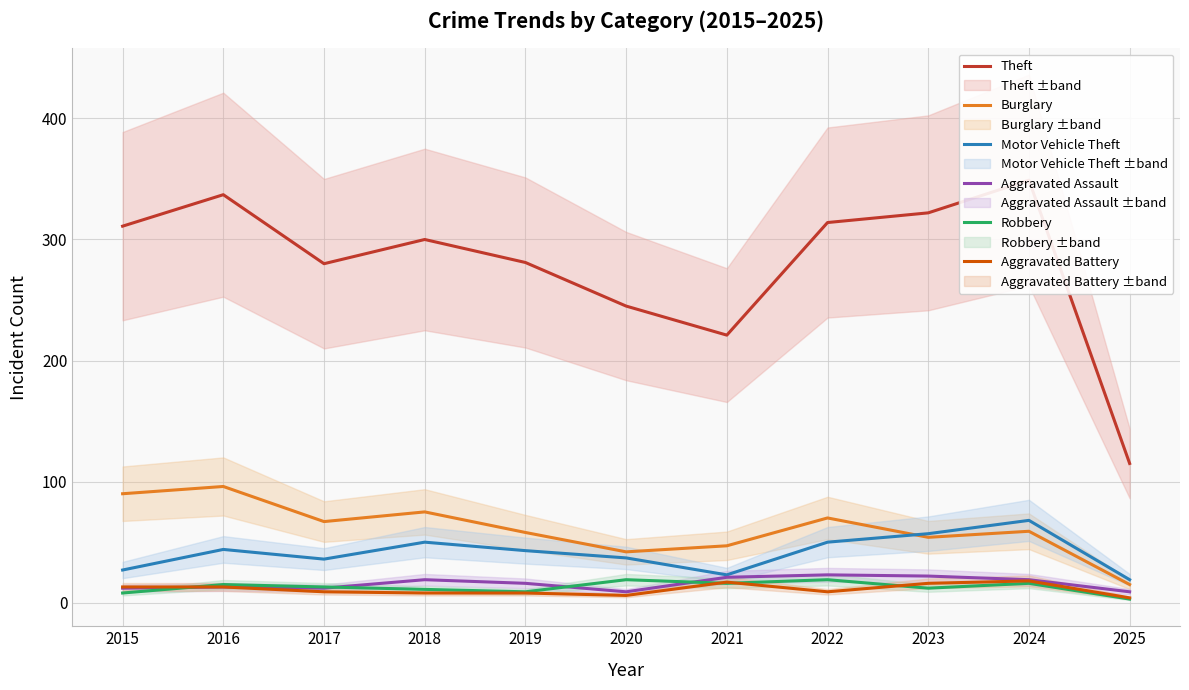

The value of Motor Vehicle Theft at 2015 is 27. True or false?

True